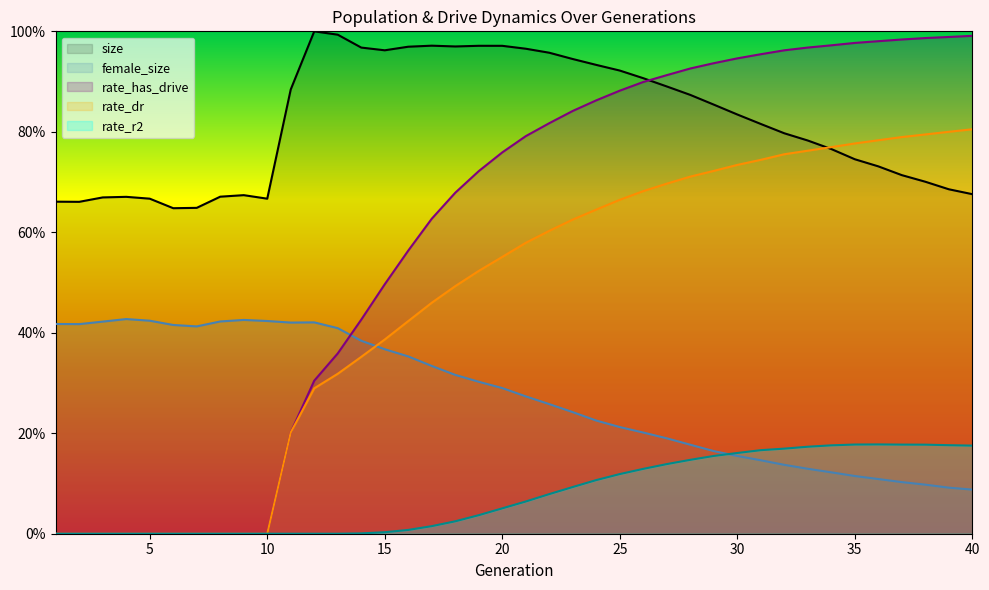

How many lines are shown in the chart?

5